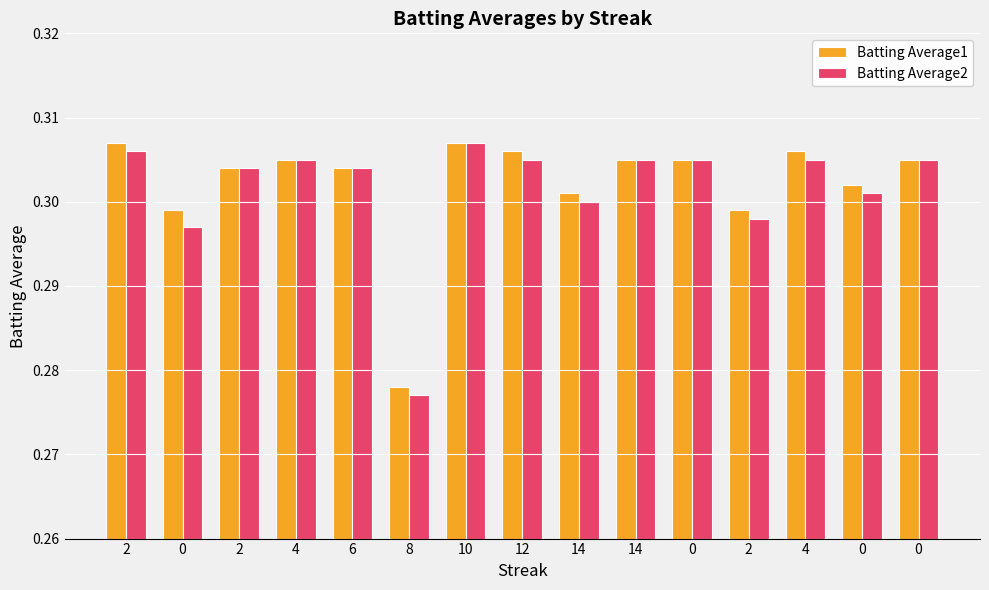

List the labels in order of Batting Average2 value, smallest first.

8, 0, 2, 14, 0, 2, 6, 4, 12, 14, 0, 4, 0, 2, 10